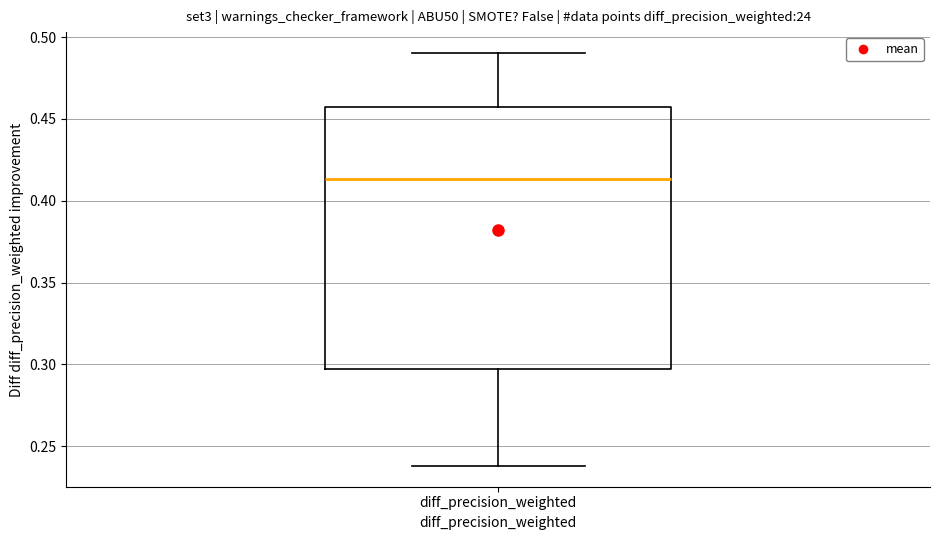

Transcribe this box plot: give where the median line is, the range the box spans, and where the two whiskers end, as read against the y-axis. The values are not printed on the chart, so give them approximately, as read against the axis.

median 0.415, box 0.295 to 0.460, whiskers 0.240 to 0.490